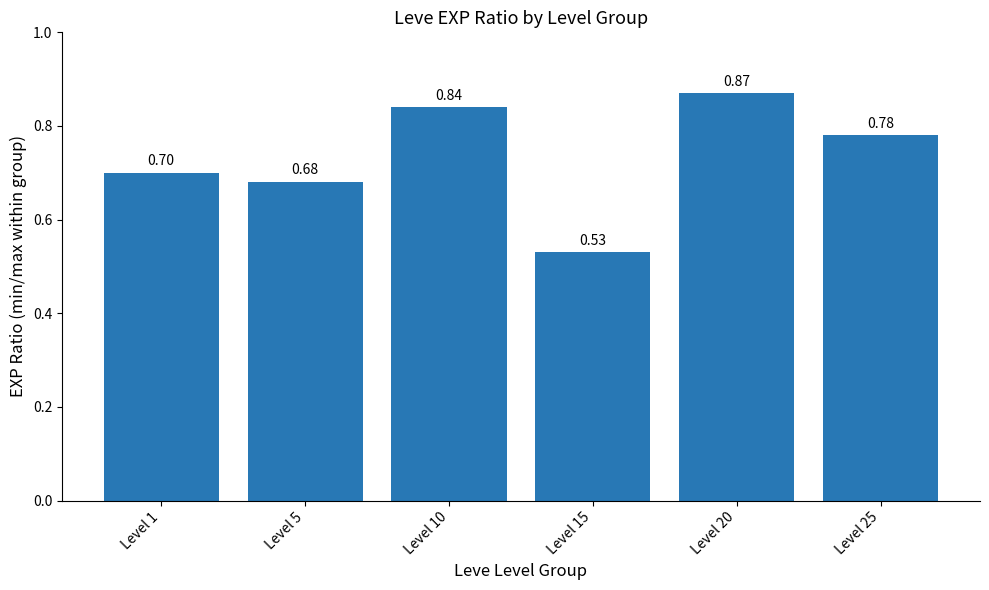

What is the change in value from Level 5 to Level 10?

+0.2